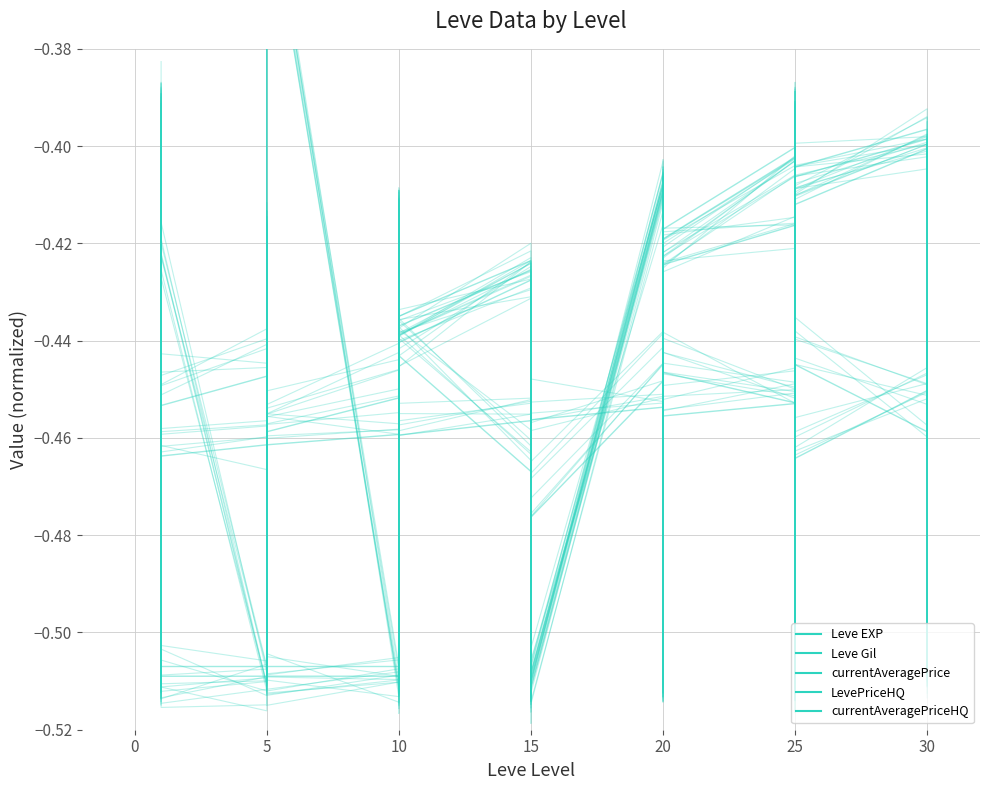

The value of currentAveragePrice at 20 is -0.5. True or false?

True